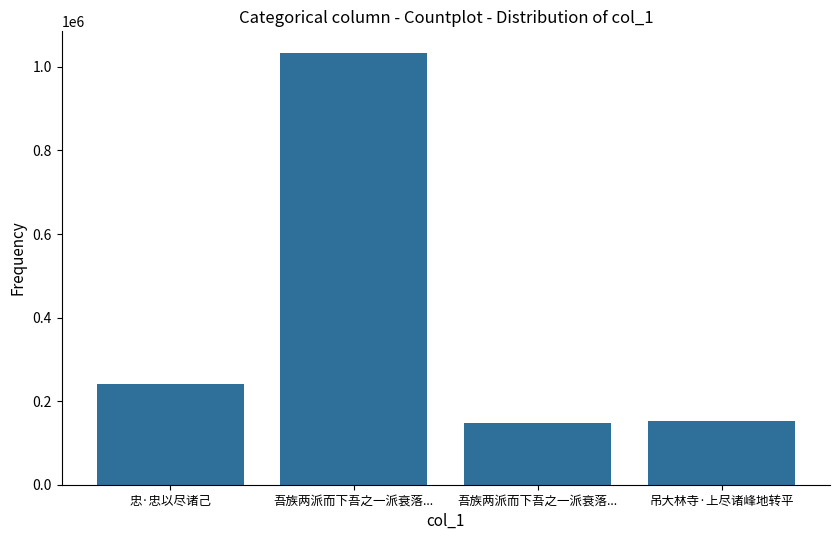

What is the sum of the values at 忠·忠以尽诸己 and 吾族两派而下吾之一派衰落...?

1273700